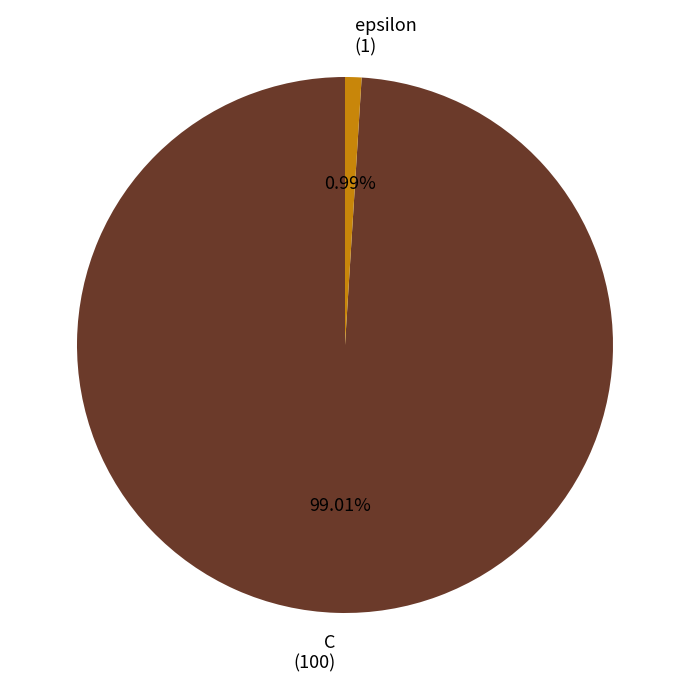

Which slice represents more than half of the pie?

C